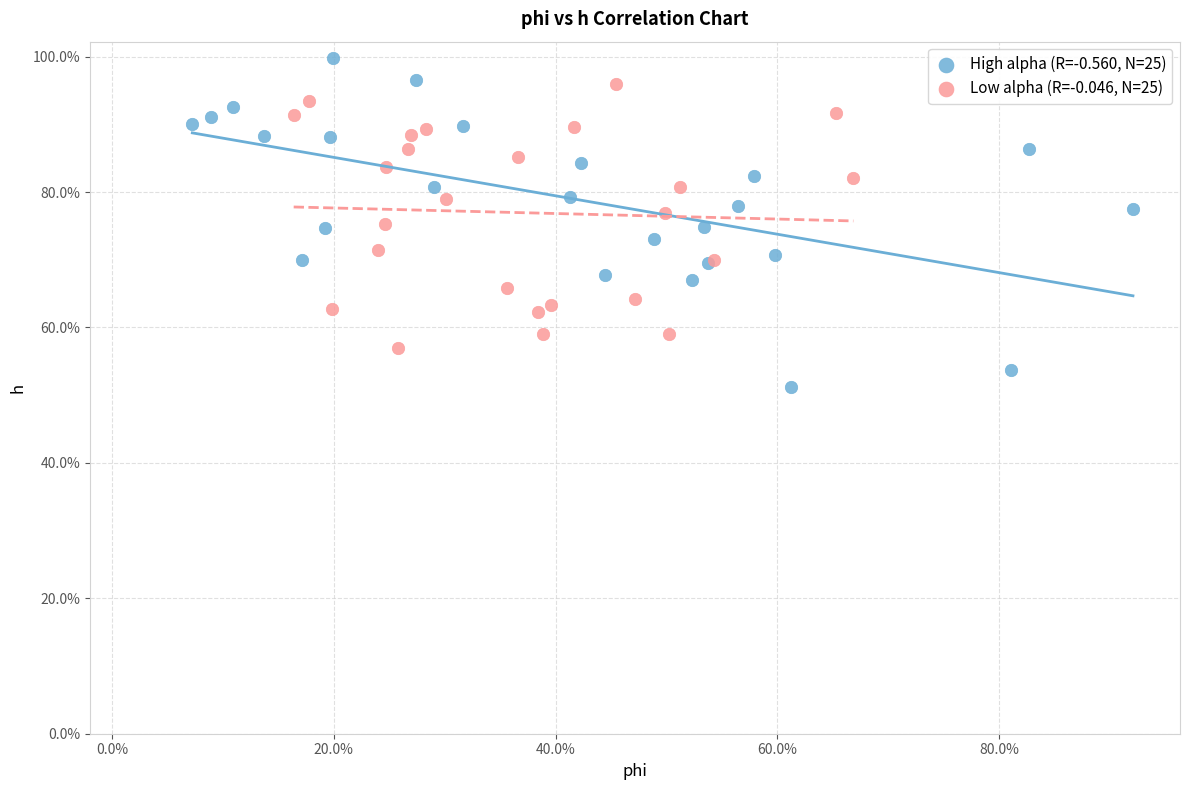

Which series reaches the minimum Y coordinate?

High alpha (R=-0.560, N=25)